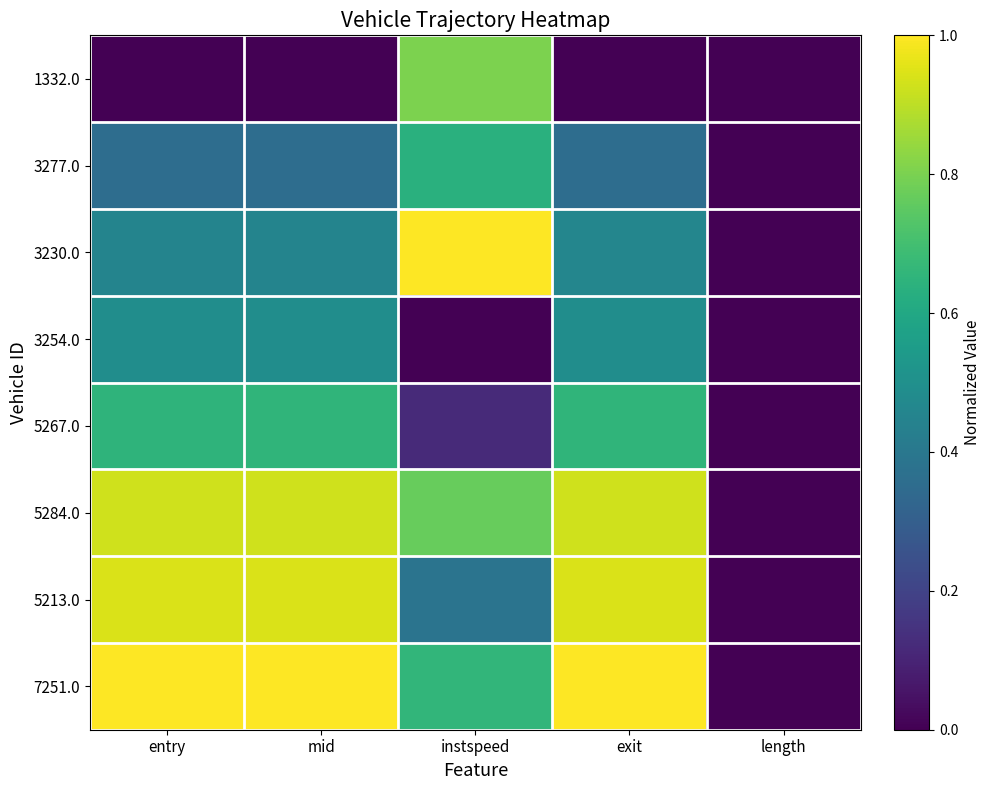

Which series changed the most between entry and length?

7251.0